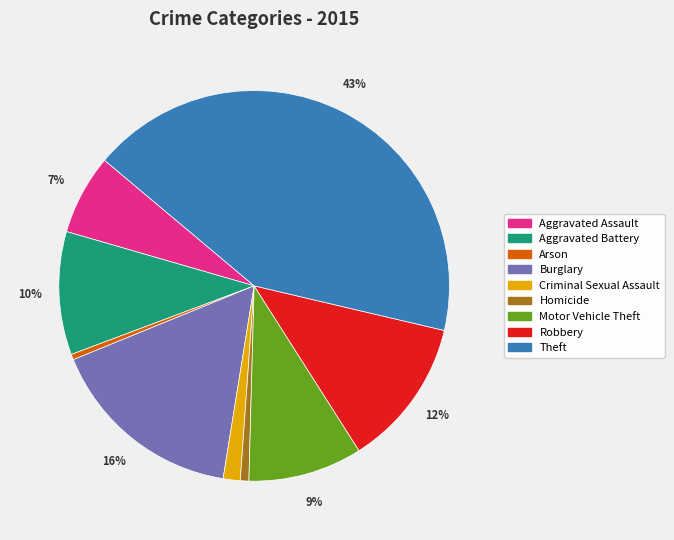

Does Motor Vehicle Theft account for over 50% of the chart?

No